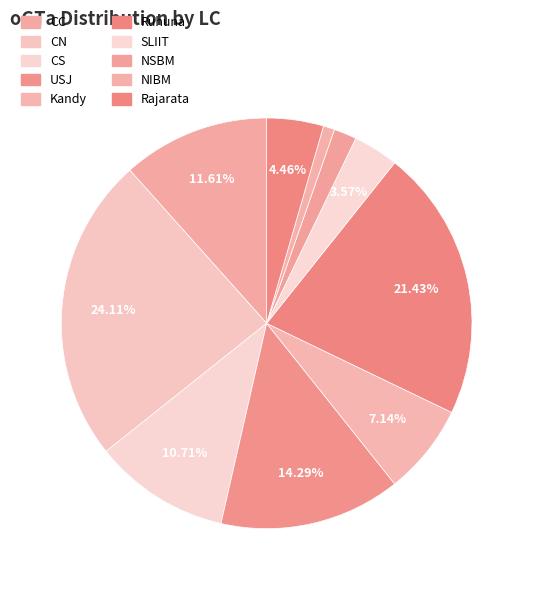

To the nearest percent, what percentage of the pie is NSBM?

2%